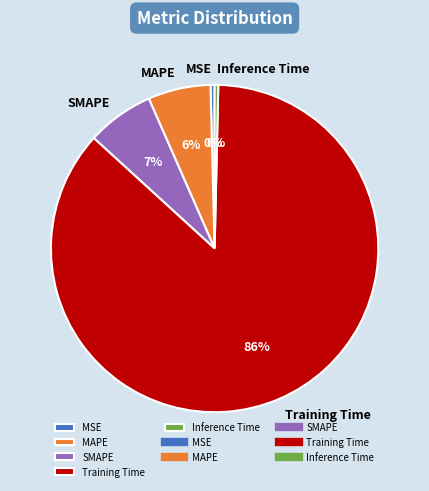

What is the largest slice in the pie chart?

Training Time